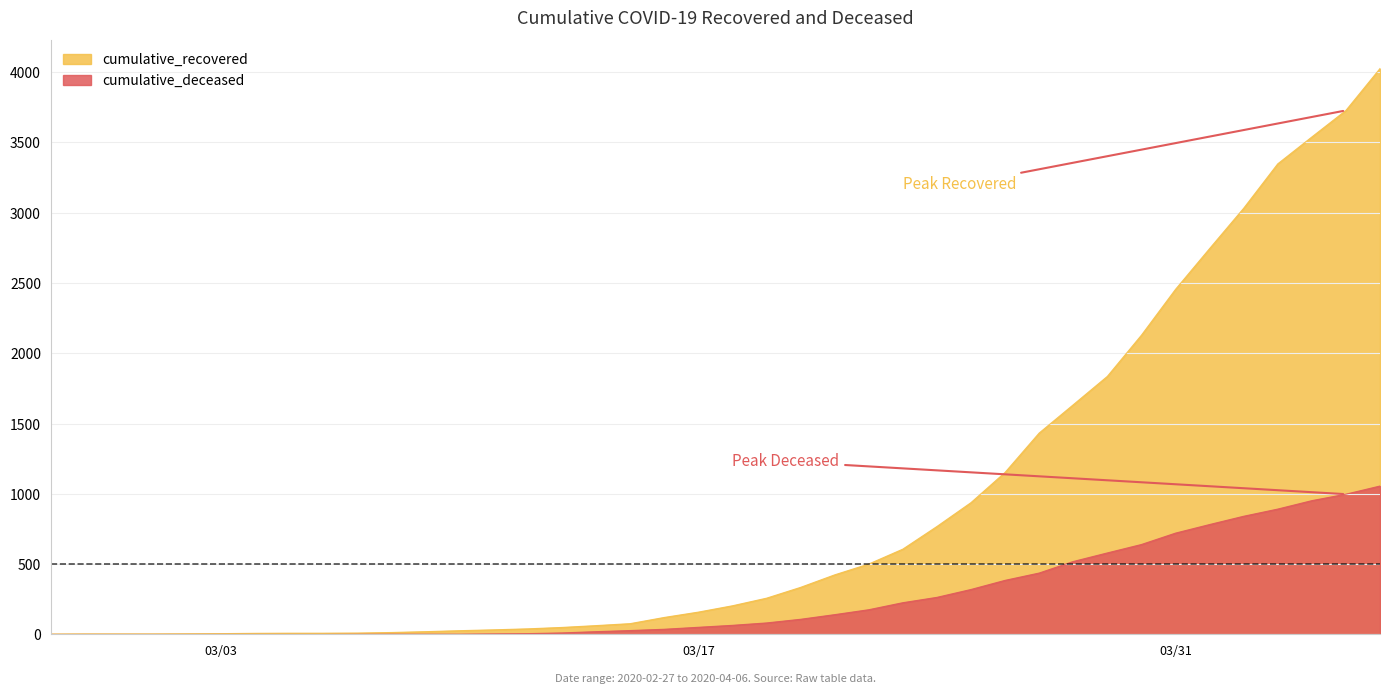

The cumulative_recovered series shows 4 at 2020-02-29. True or false?

True